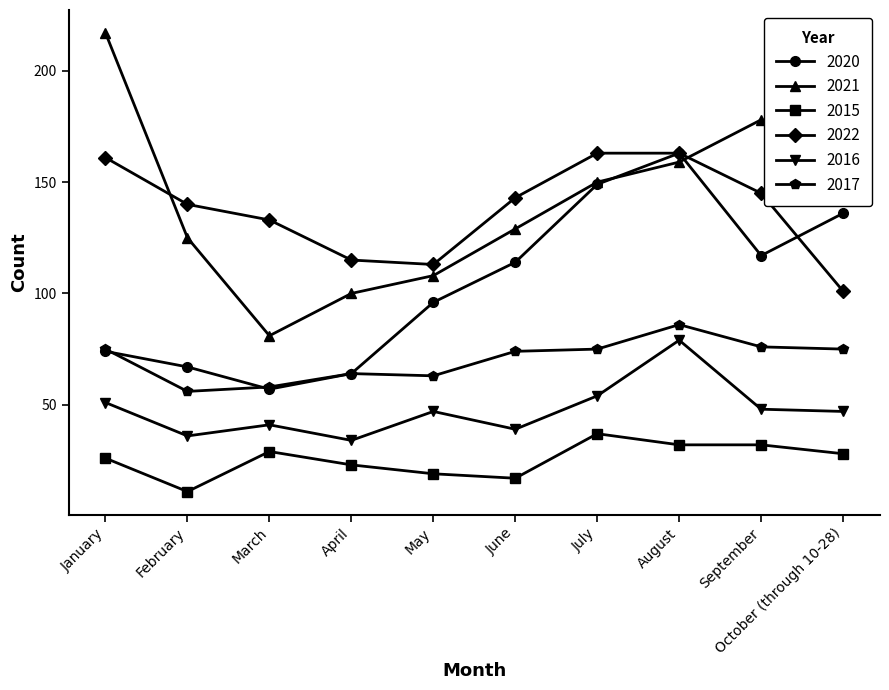

True or false: 2017 has a value of 97 at April.

False